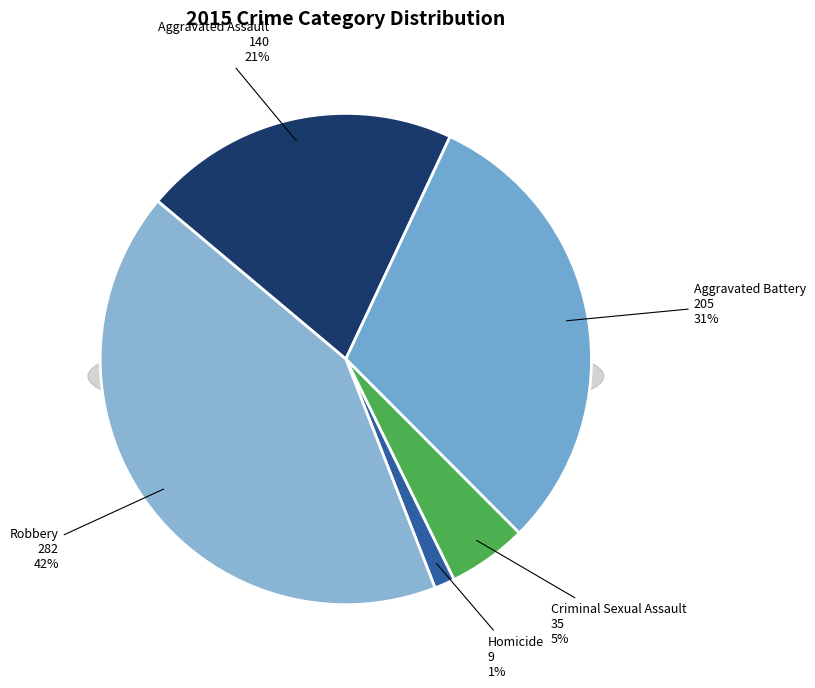

Rank the categories by value from lowest to highest.

Homicide, Criminal Sexual Assault, Aggravated Assault, Aggravated Battery, Robbery